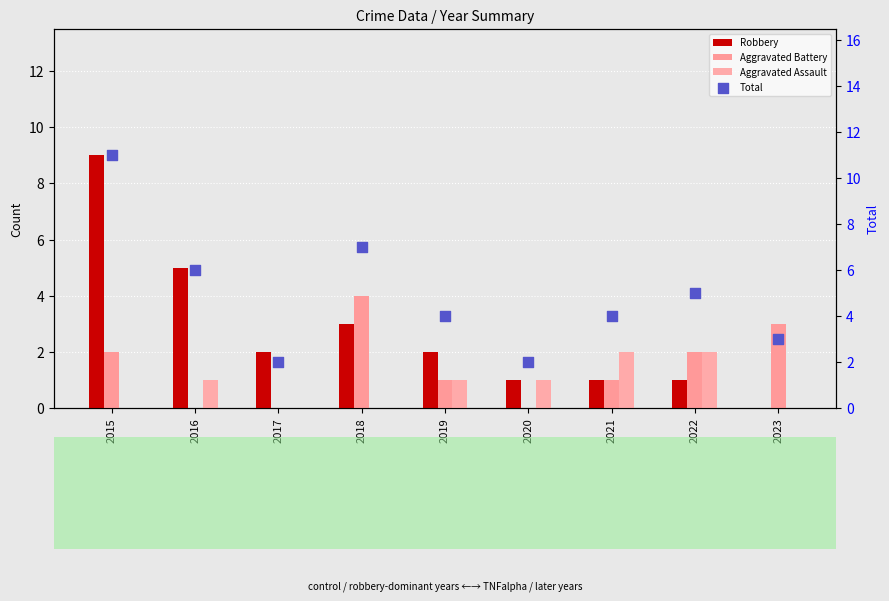

What is the total value across all series at 2016?

12